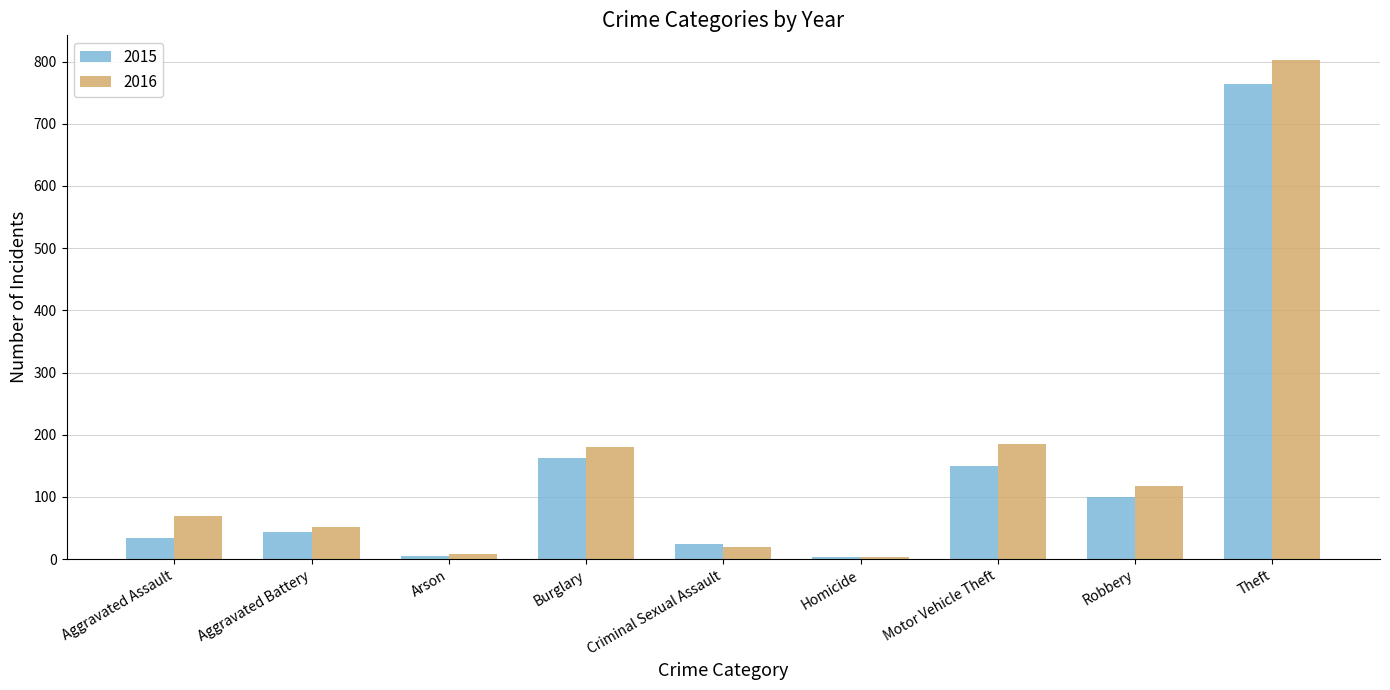

What is the maximum value for 2016?

802